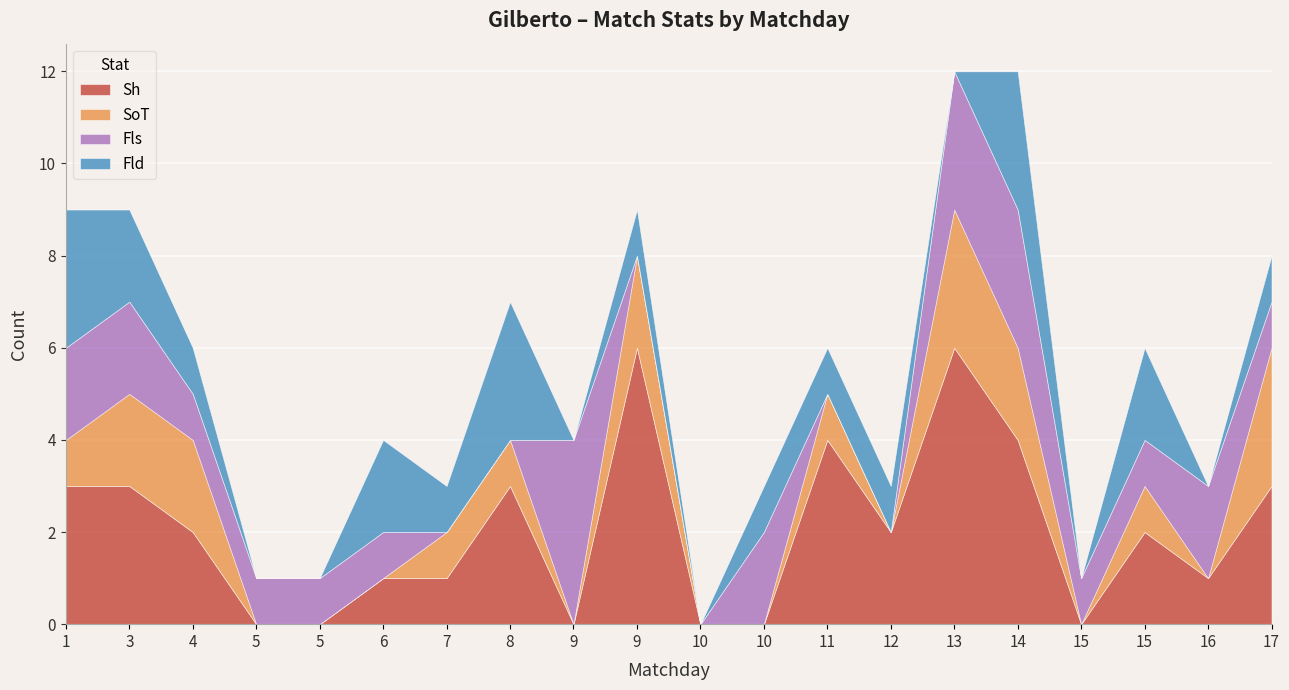

Which has a higher value, 5 or 5?

5